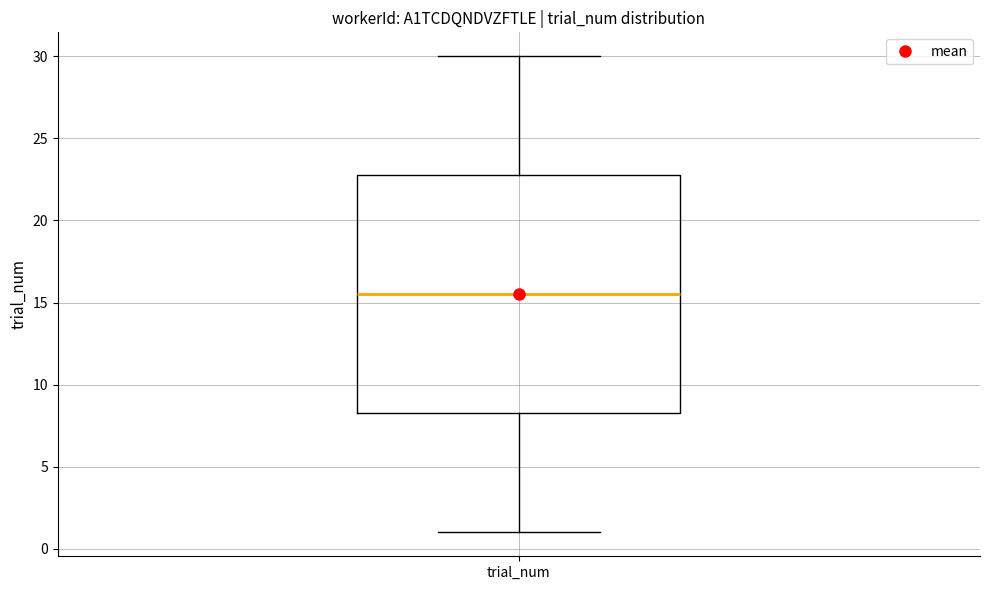

Transcribe this box plot: give where the median line is, the range the box spans, and where the two whiskers end, as read against the y-axis. The values are not printed on the chart, so give them approximately, as read against the axis.

median 15.5, box 8.5 to 23.0, whiskers 1.0 to 30.0